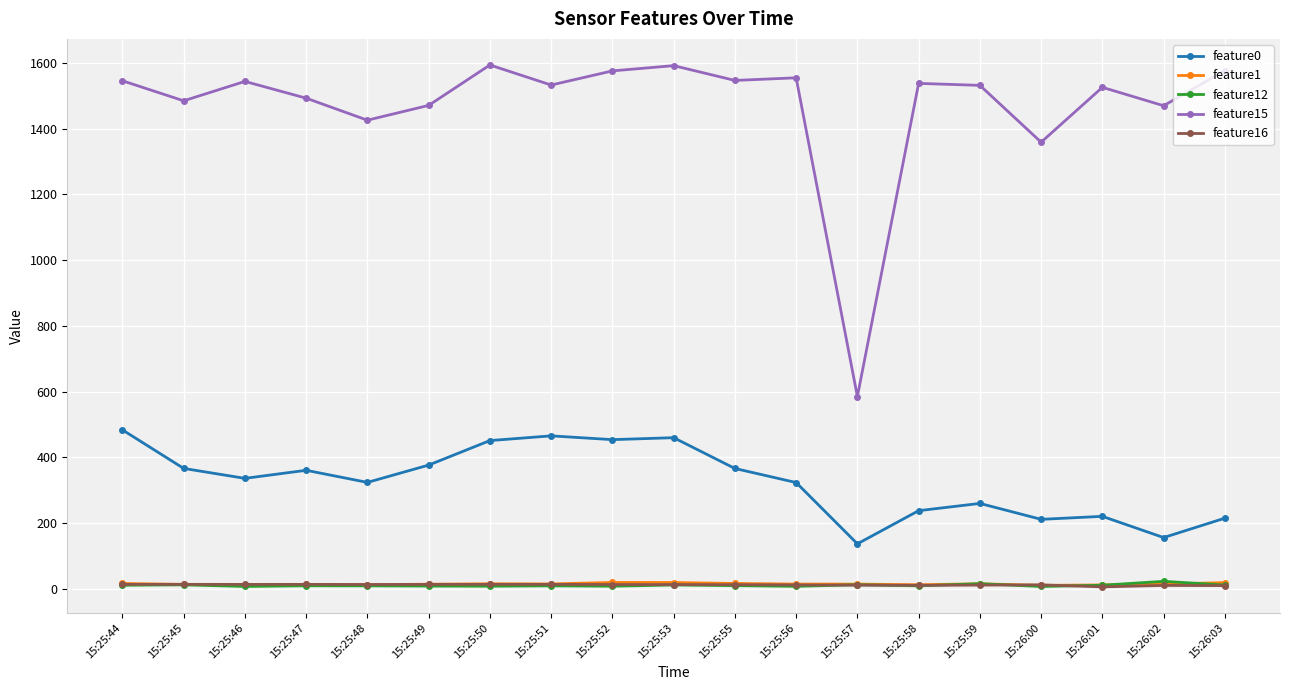

Is it true that feature0 equals 329.3 at 15:25:44?

False